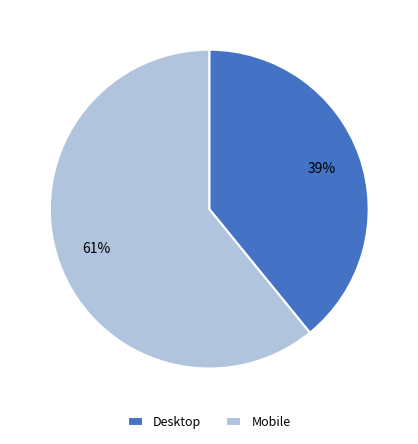

Count the number of slices in the pie.

2